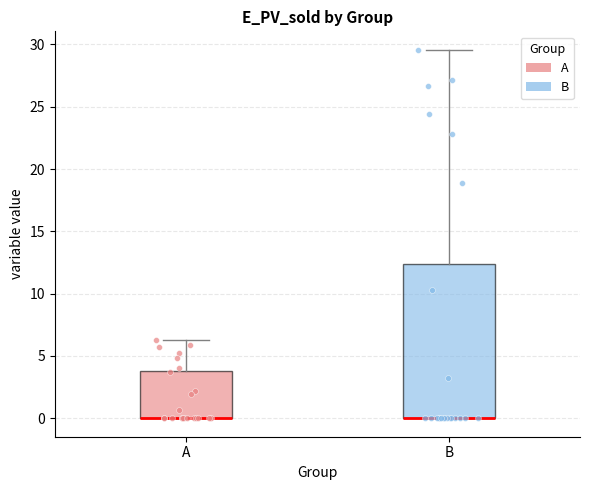

Comparing the boxes themselves (not the whiskers), which one is the tallest?

B